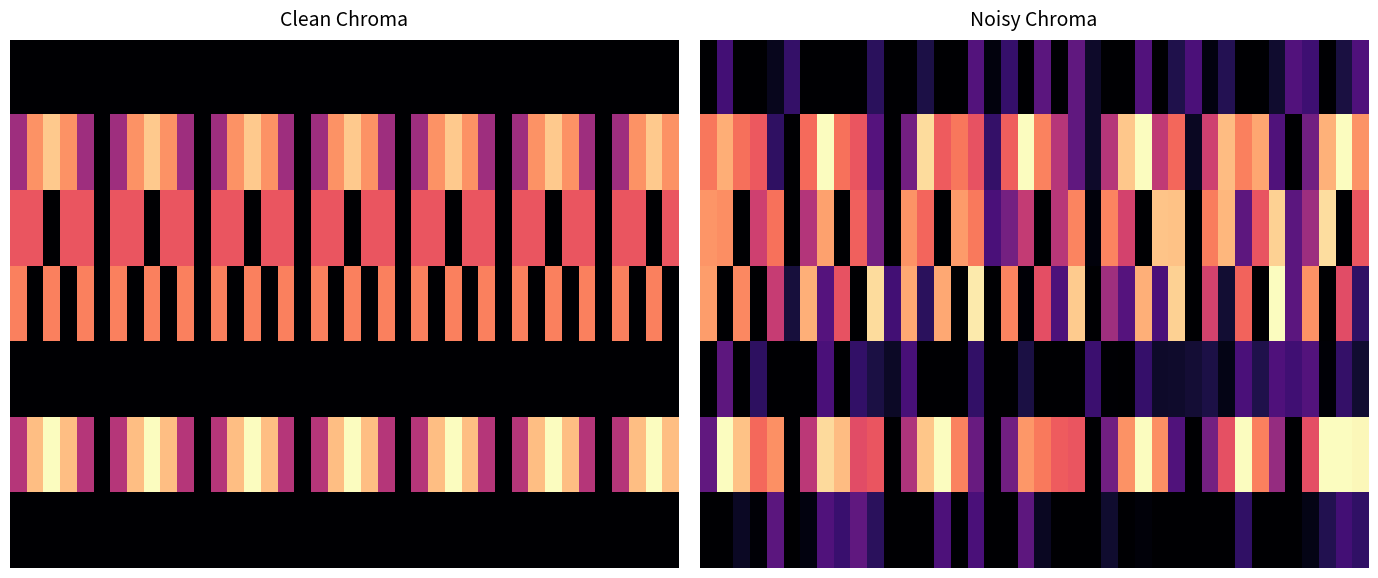

True or false: row_6 has a value of 0.3 at 16.

False